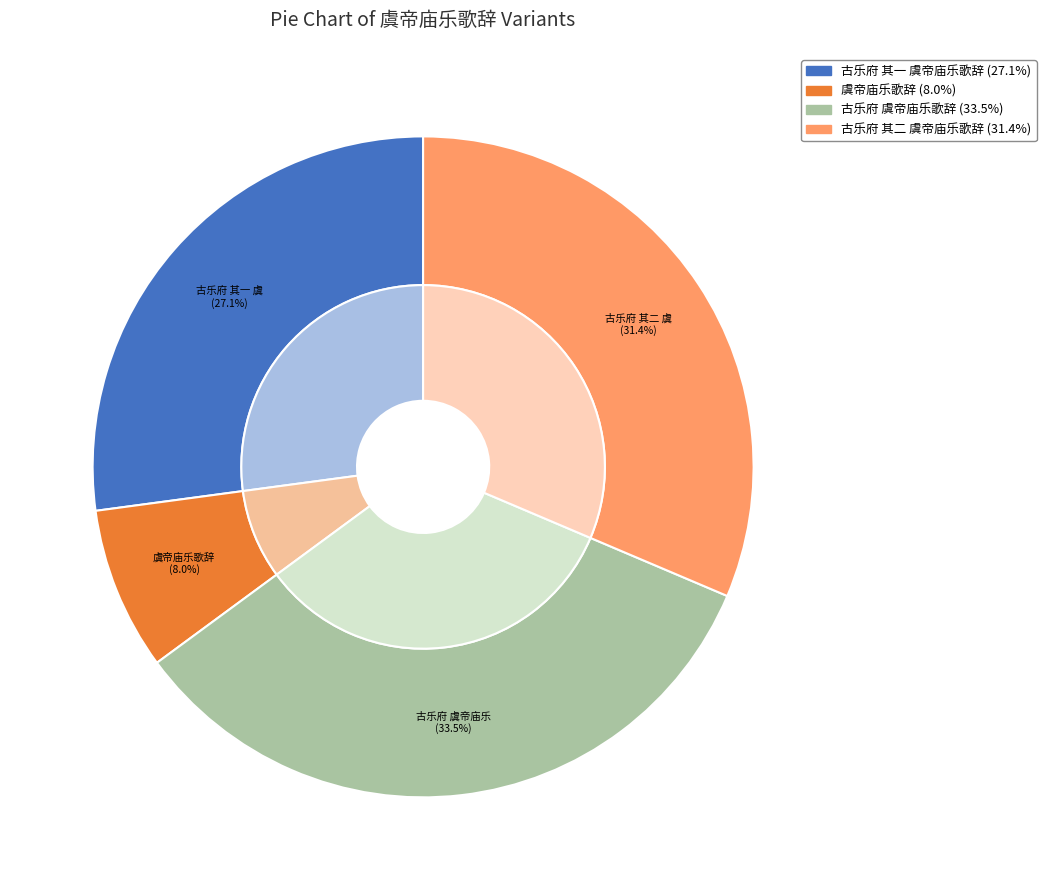

Which has a higher value, 古乐府 其二 虞帝庙乐歌辞 or 古乐府 虞帝庙乐歌辞?

古乐府 虞帝庙乐歌辞